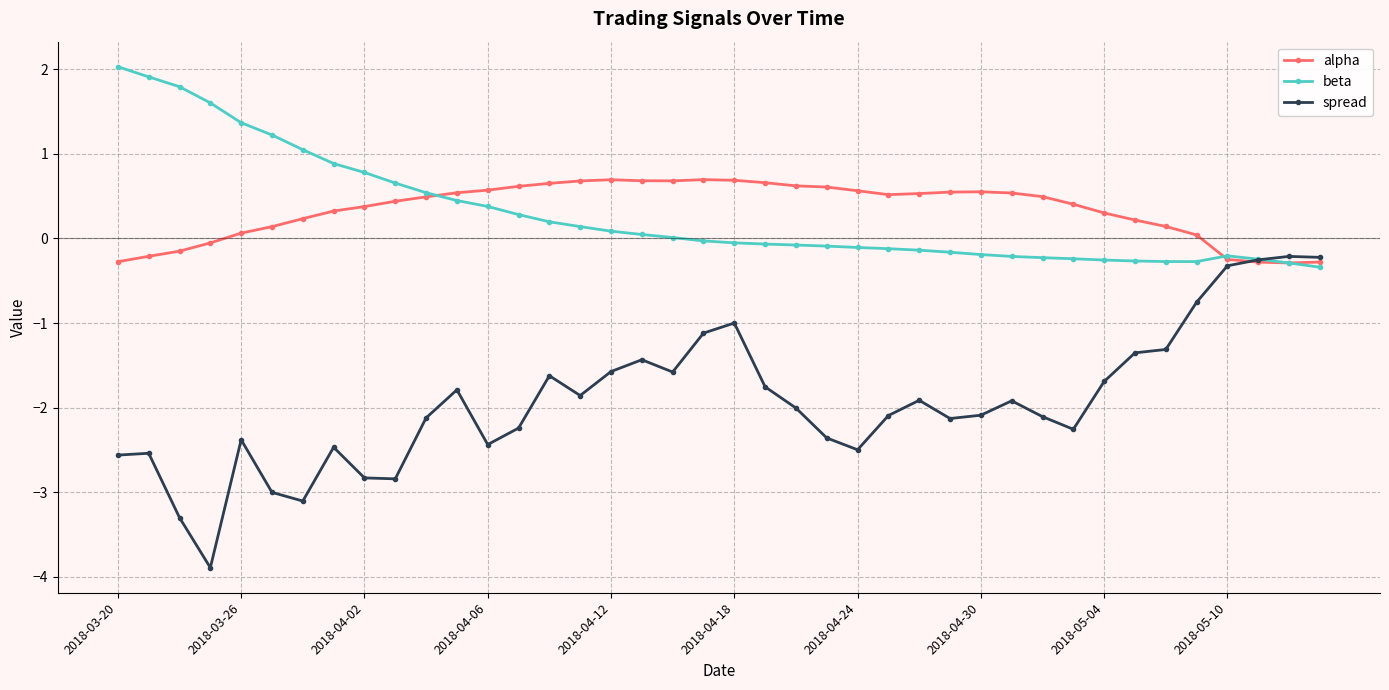

Which series has the widest spread of values?

spread